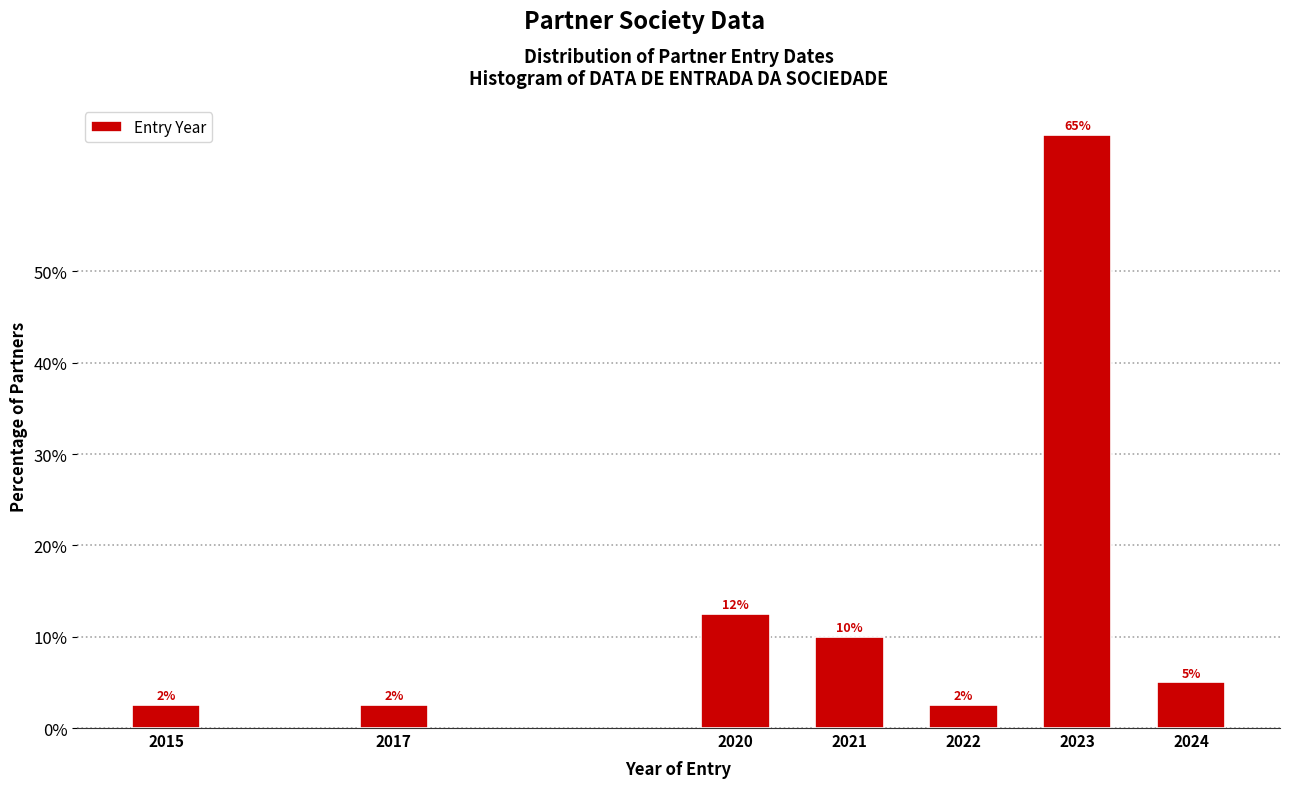

Does the chart contain any negative values?

No